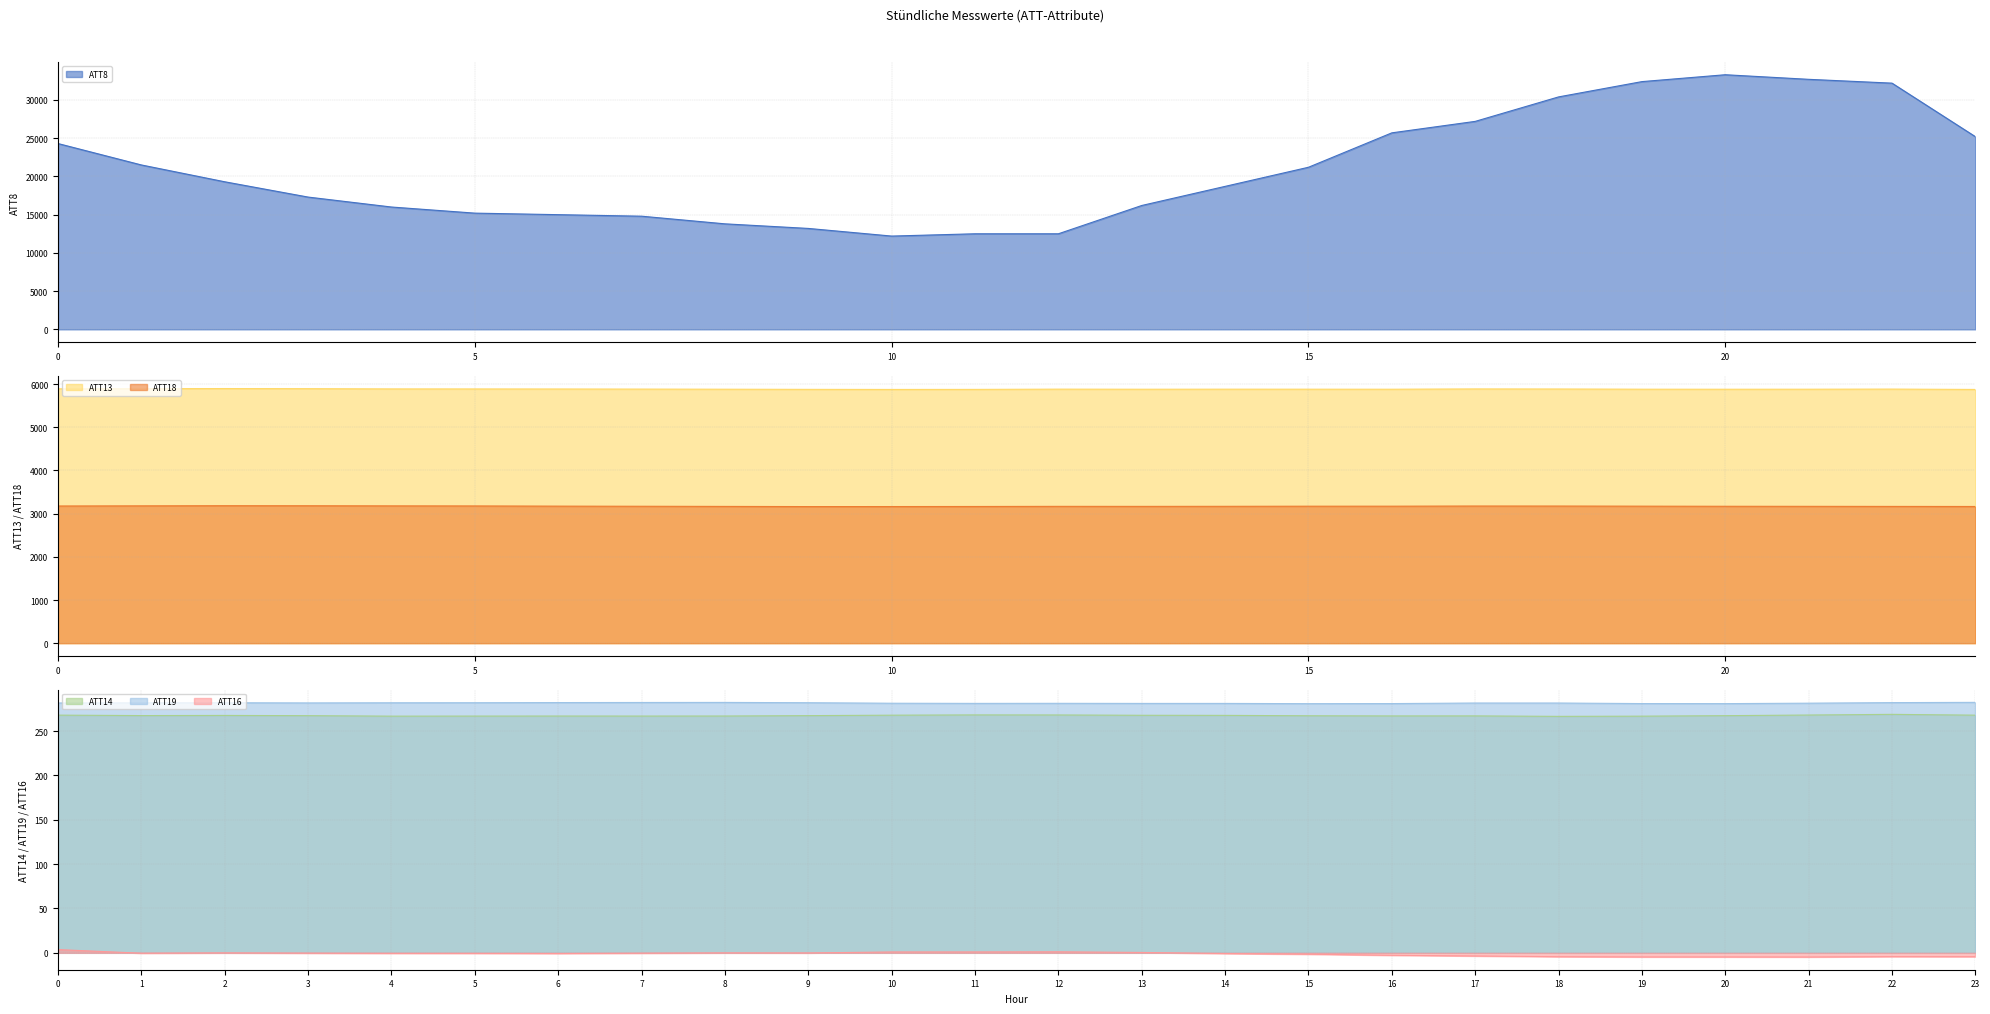

What is the difference between the highest and lowest values at 2?

19300.1